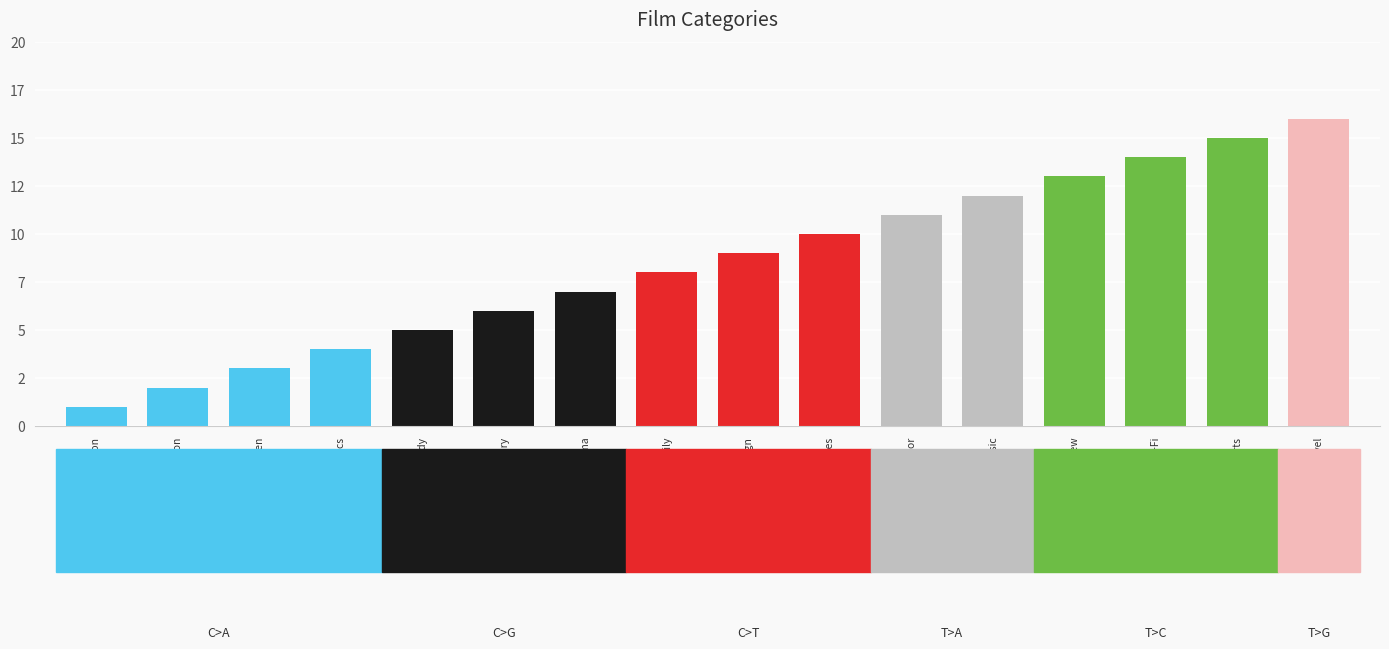

Reading left to right, extract all data points from this chart.

Action=1	Animation=2	Children=3	Classics=4	Comedy=5	Documentary=6	Drama=7	Family=8	Foreign=9	Games=10	Horror=11	Music=12	New=13	Sci-Fi=14	Sports=15	Travel=16